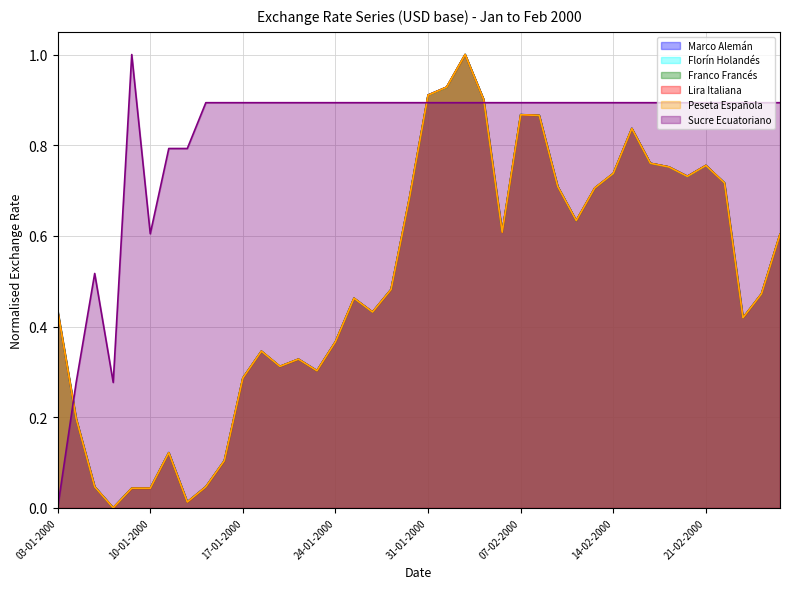

Which series has the largest range (max minus min)?

Sucre Ecuatoriano